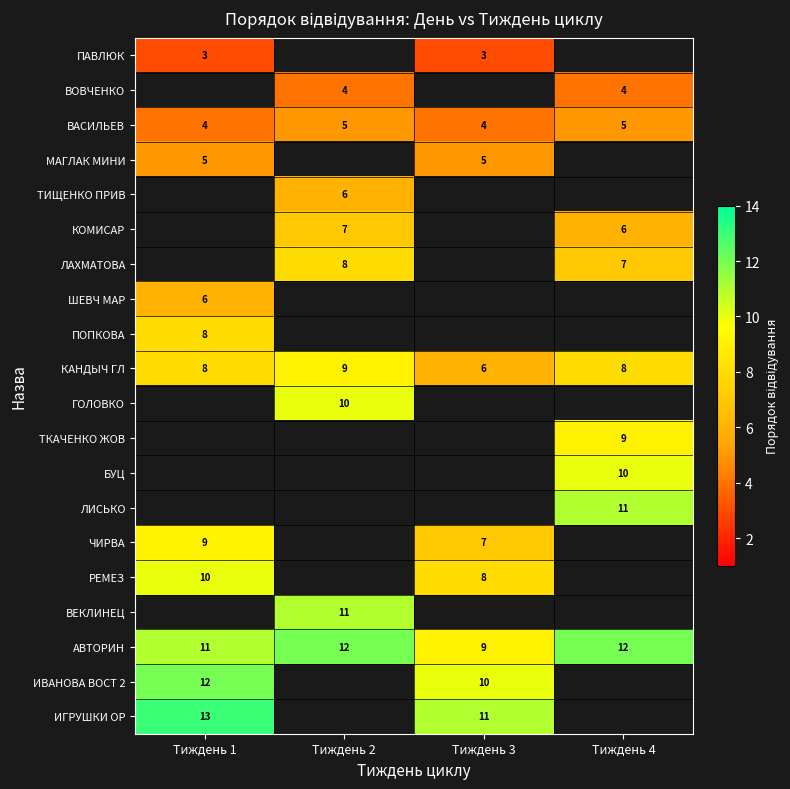

How many distinct data groups are displayed?

20